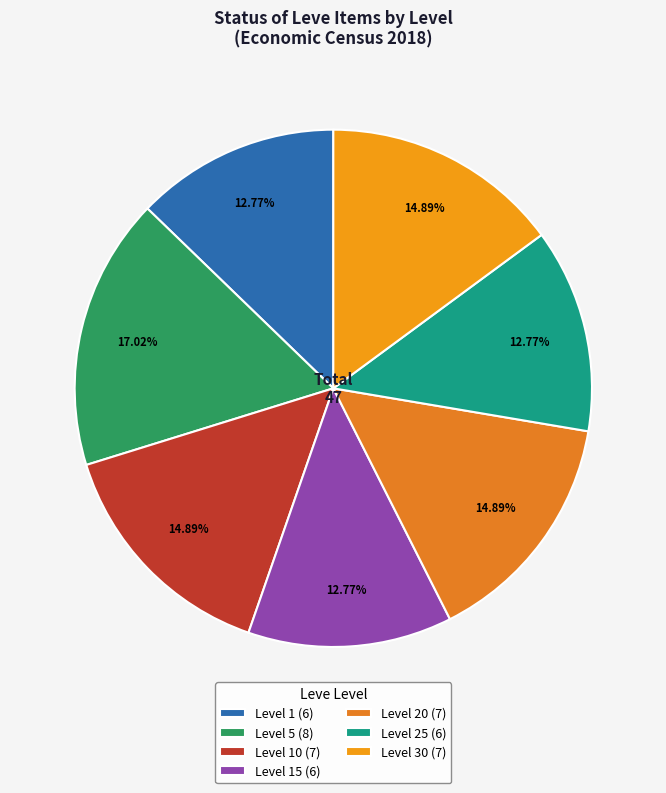

Does any single category account for the majority?

No